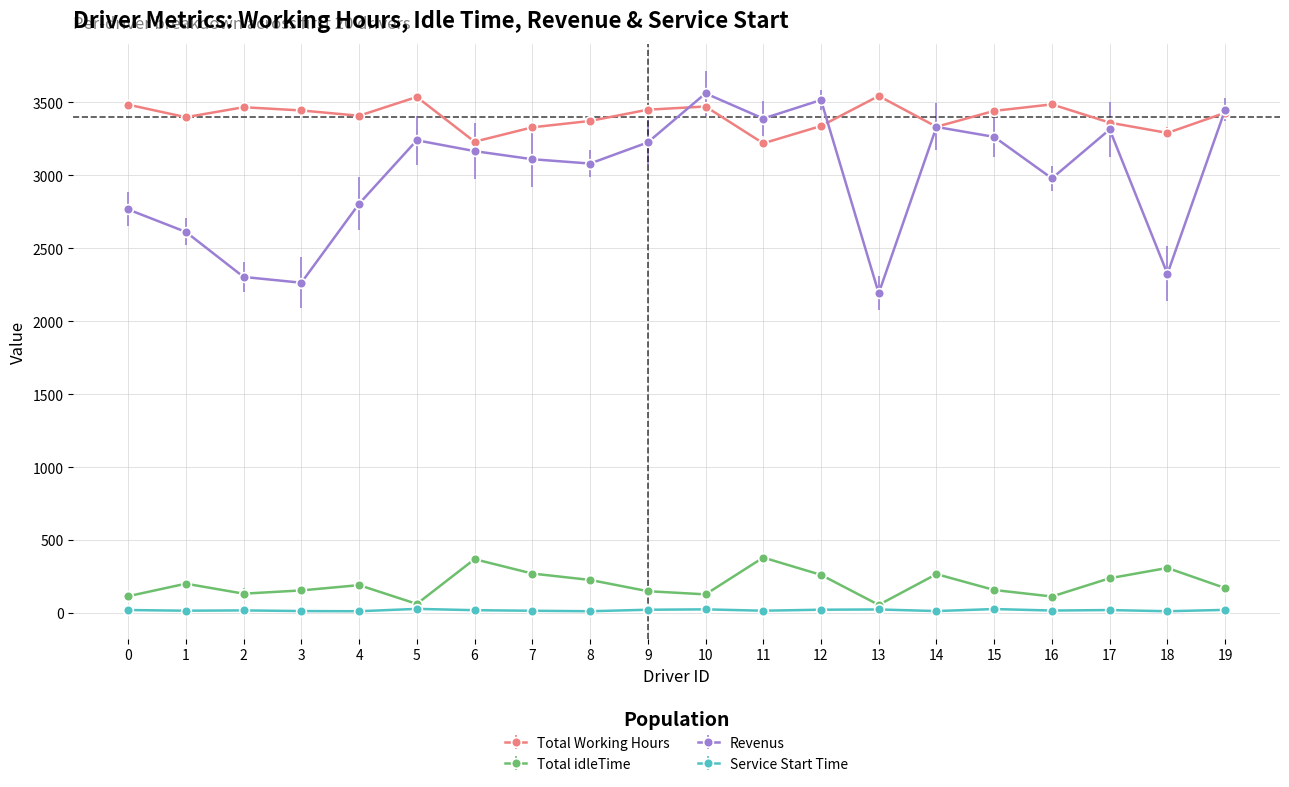

Is it true that Total Working Hours equals 4466.1 at 4?

False